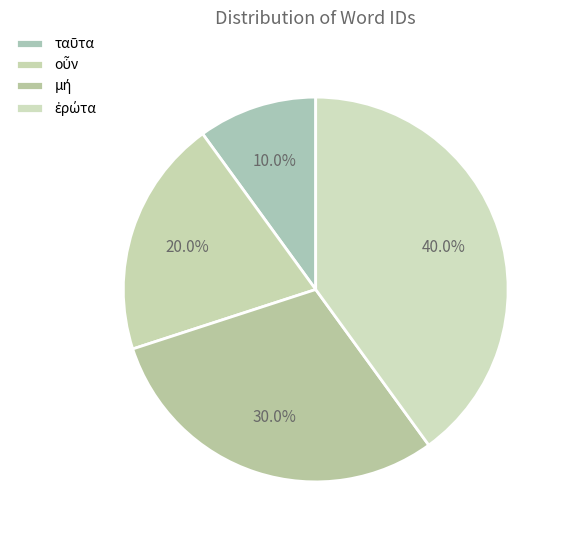

How many segments does this pie chart have?

4